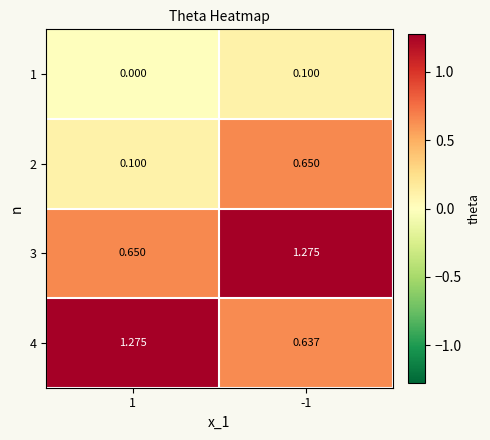

Is the value of 1 at -1 greater than the value of 3 at -1?

No